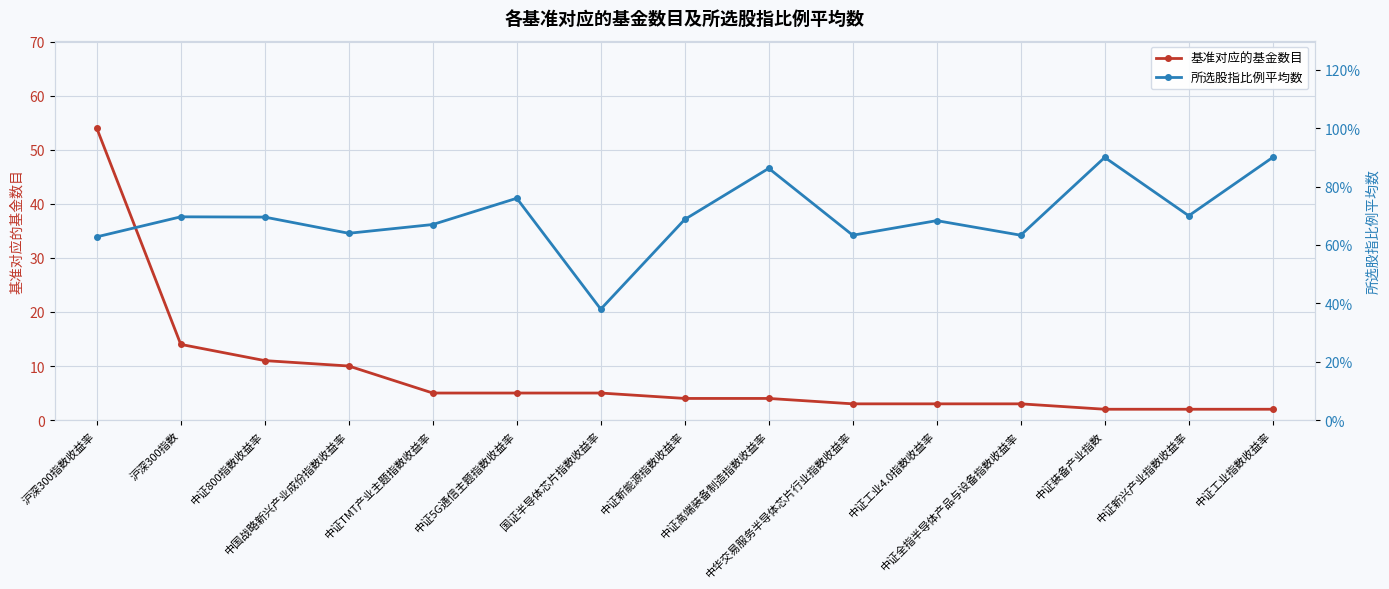

What is the label of the 2nd point from the right?

中证新兴产业指数收益率